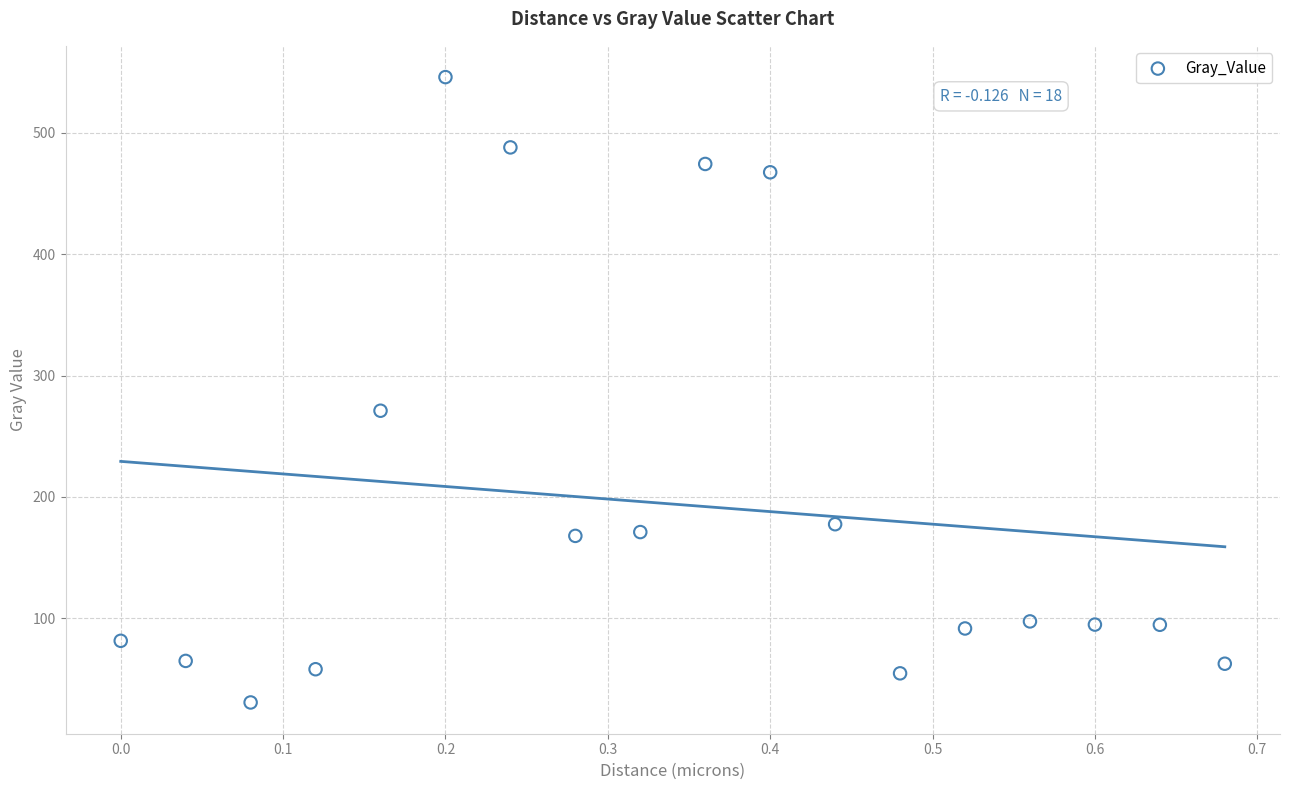

What Y value in the scatter plot is closest to 288?

271.0